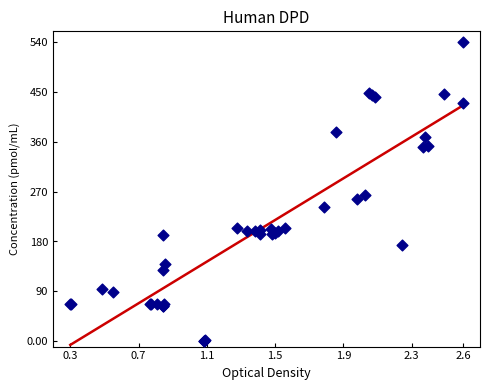

What Y value in the scatter plot is closest to 270?

263.4